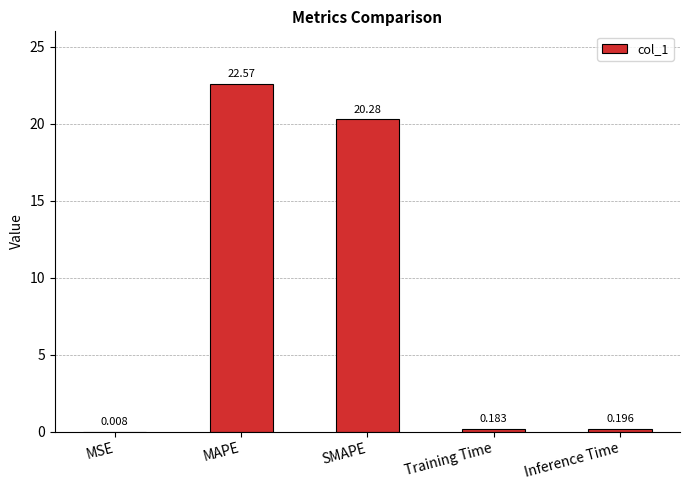

At which category does the chart reach its peak across all series?

MAPE